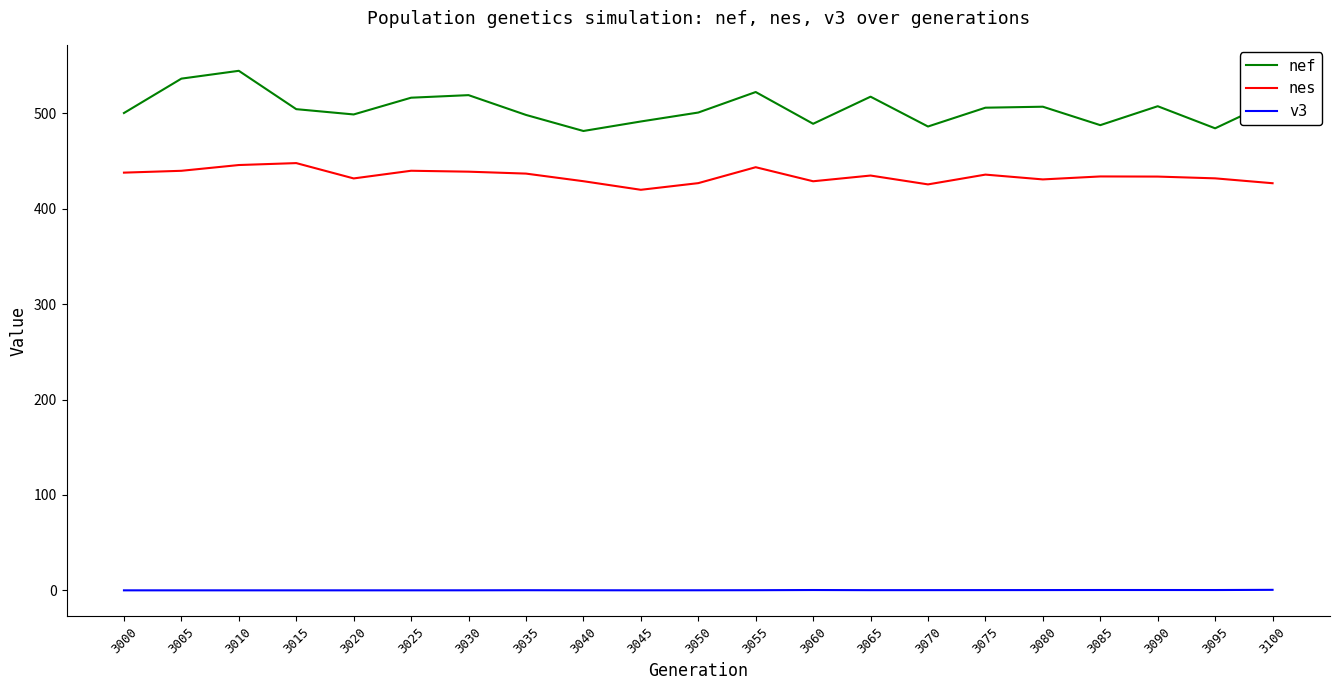

In v3, how many points are higher than both neighbors (excluding endpoints)?

3